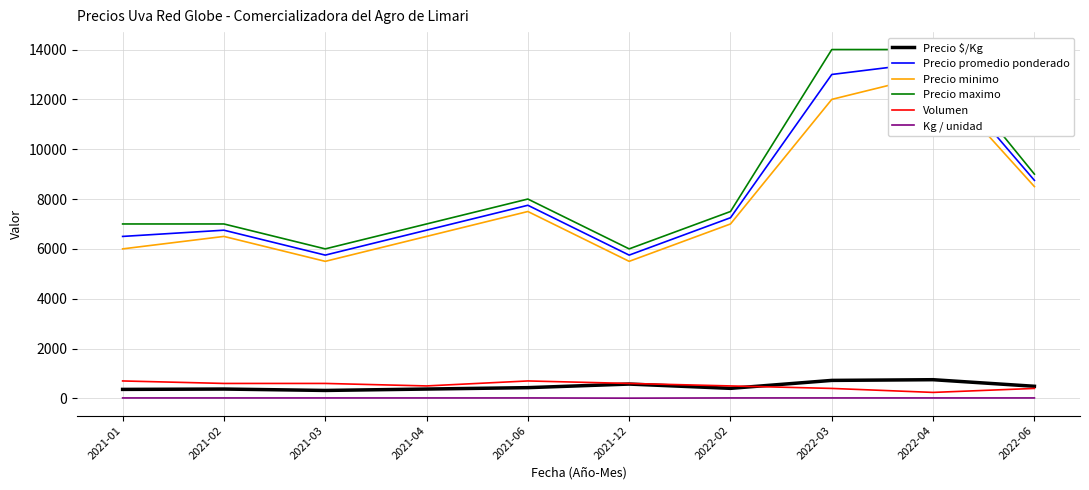

How many interior local valleys does the Volumen series have?

2